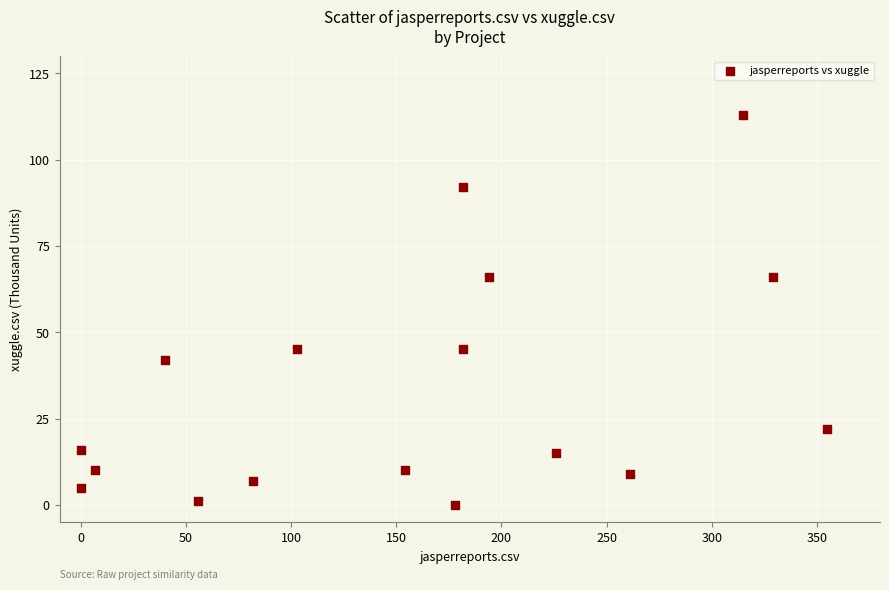

What is the range of X values (max minus min)?

355